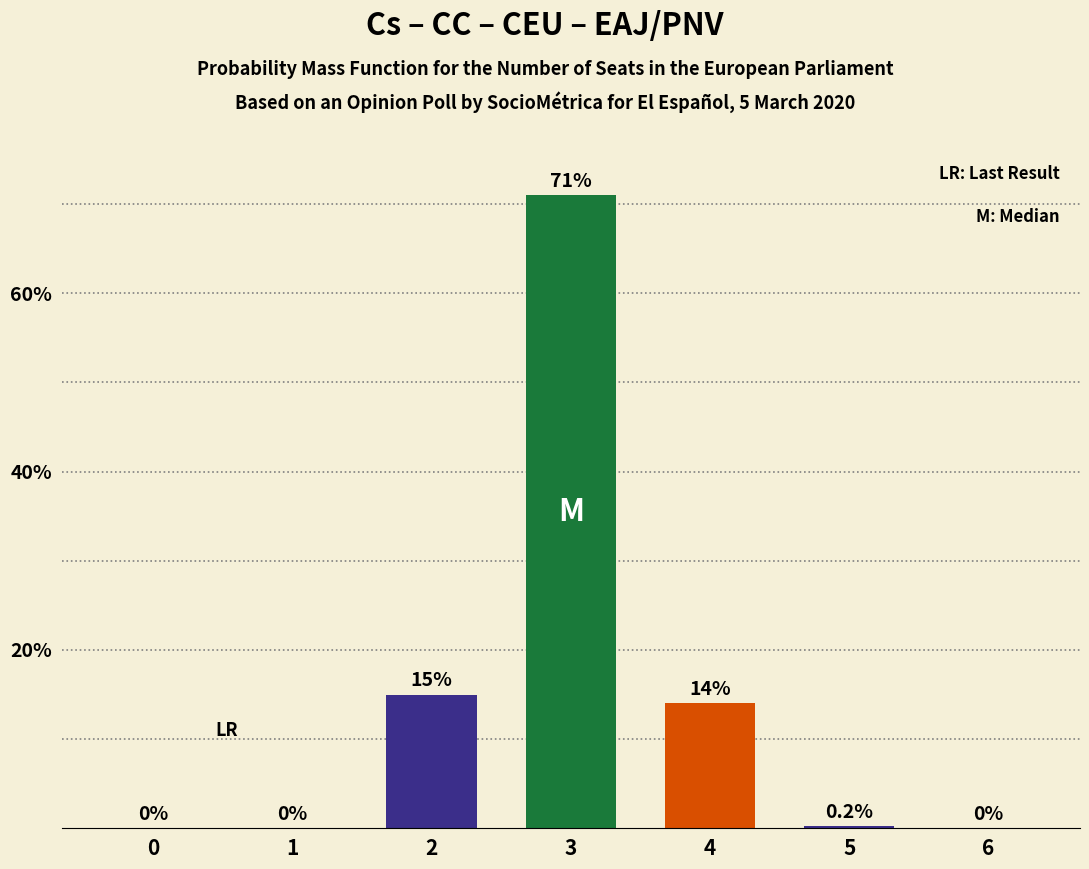

What is the average value?

14.3